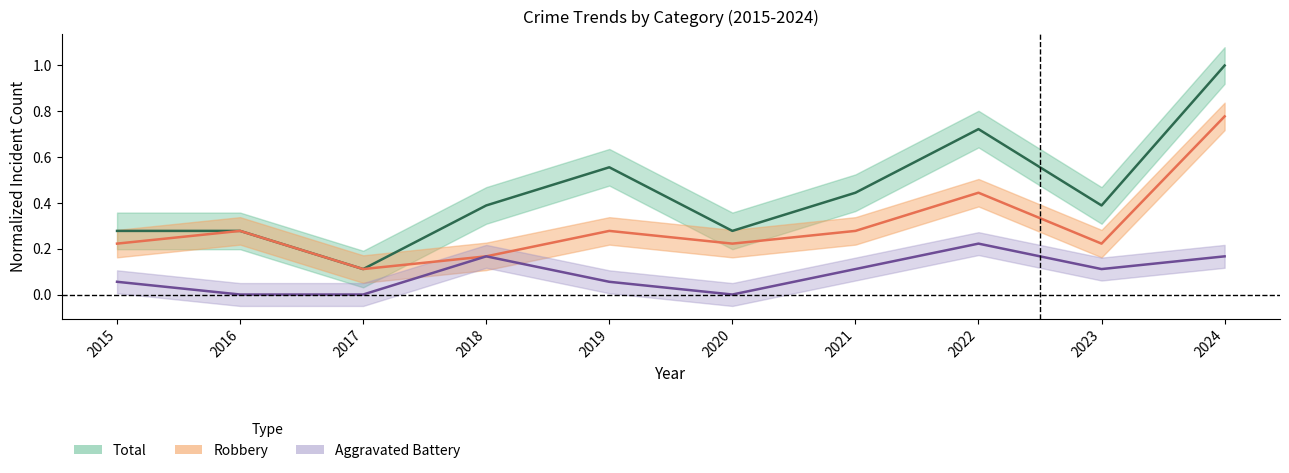

Between 2018 and 2022, which series saw the biggest shift?

Total